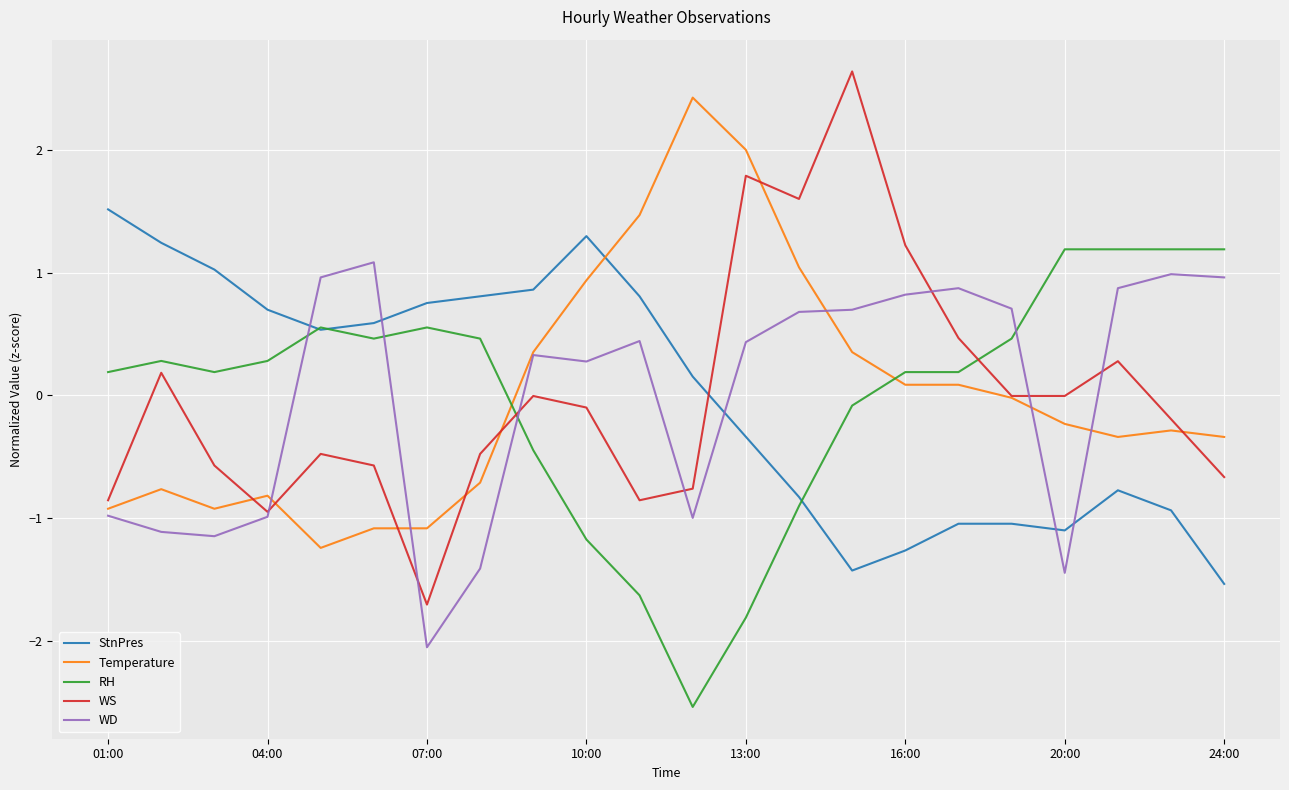

Rank the series by their maximum value, from highest to lowest.

WS, Temperature, StnPres, RH, WD